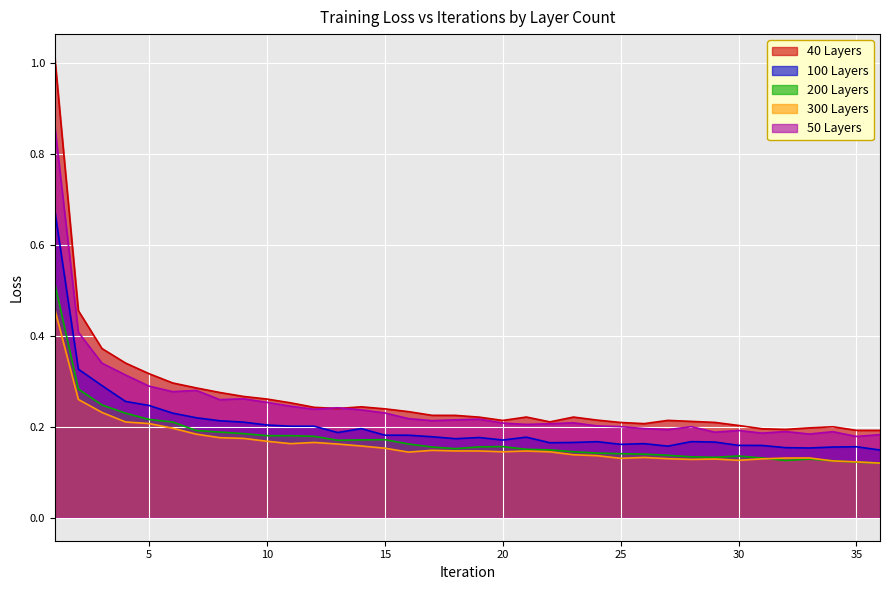

What are all the series names shown in the legend?

40 Layers, 100 Layers, 200 Layers, 300 Layers, 50 Layers